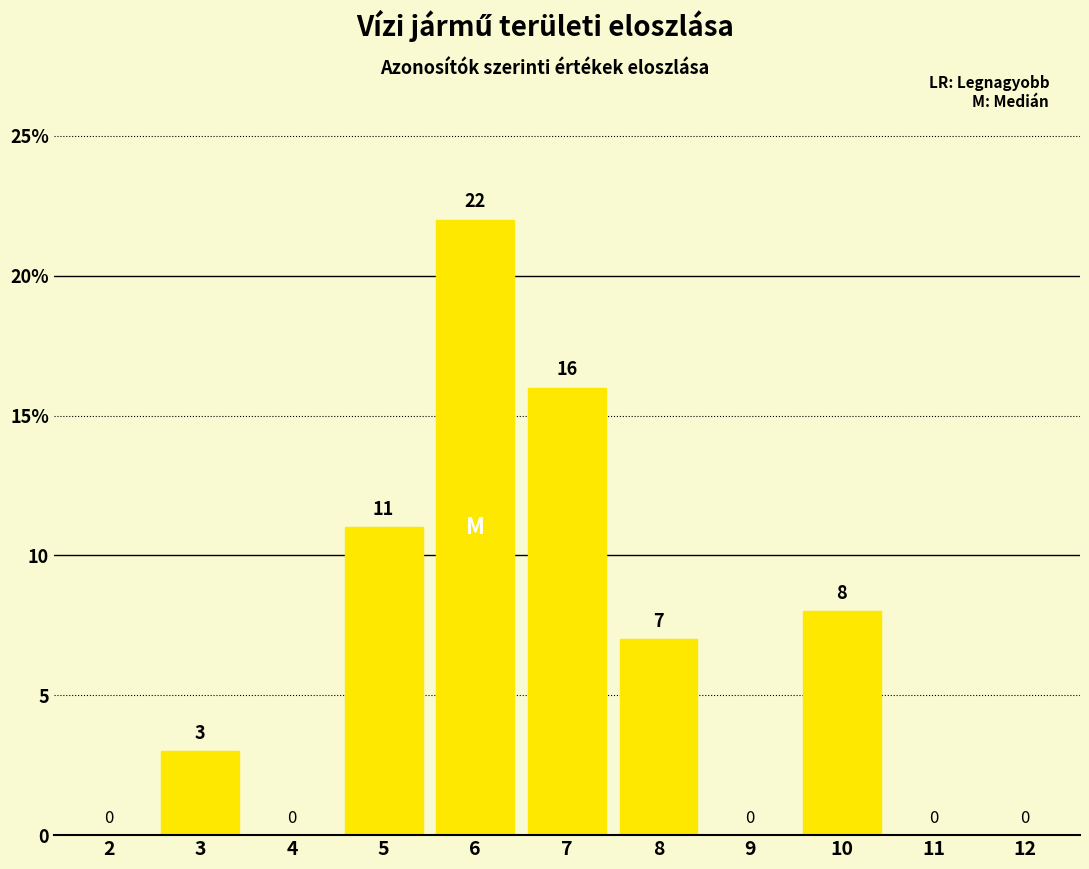

Which category has the highest value across all series?

6